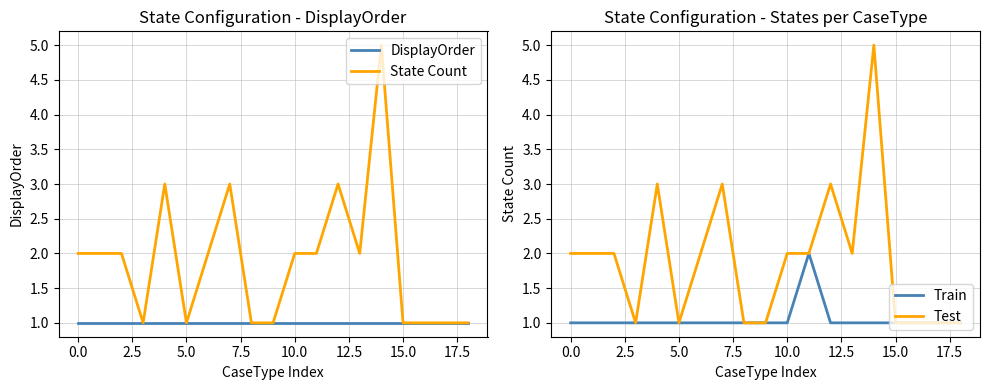

Is it true that Train equals 0 at 15.0?

False